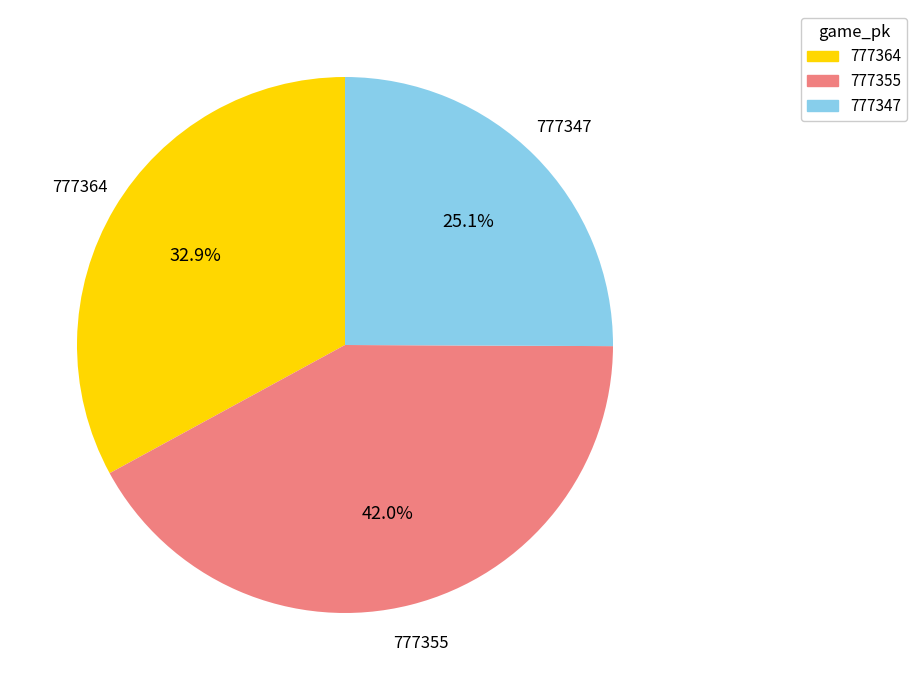

Does any single category account for the majority?

No